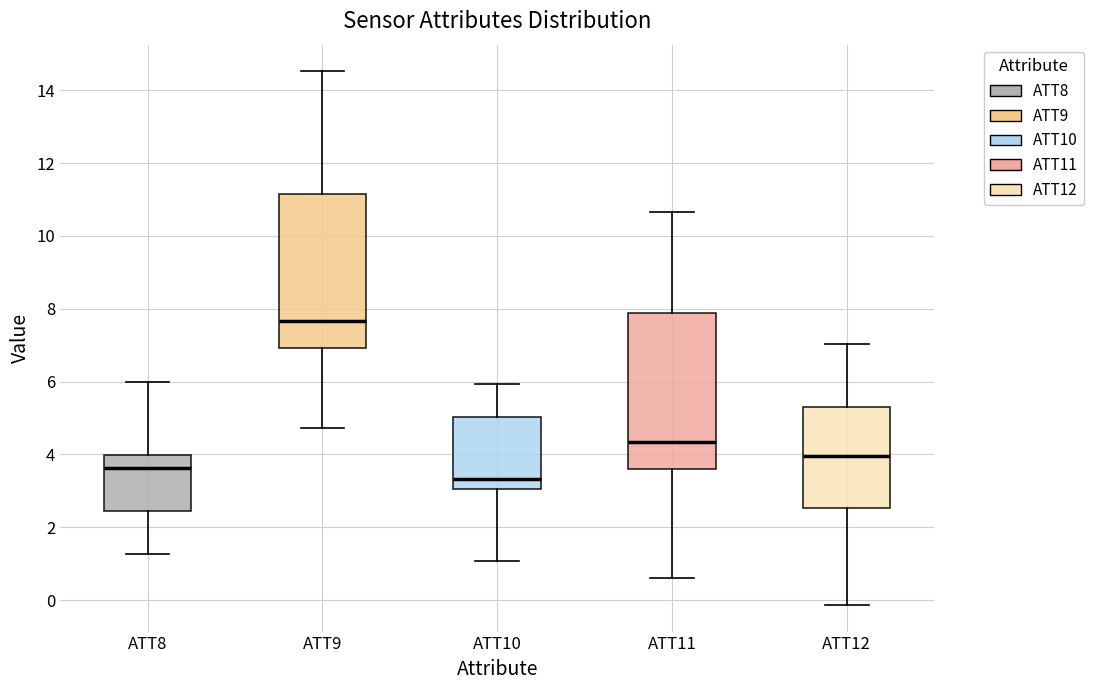

Where is the upper edge of the box for ATT12 on the y-axis? The values are not printed on the chart, so give them approximately, as read against the axis.

5.2